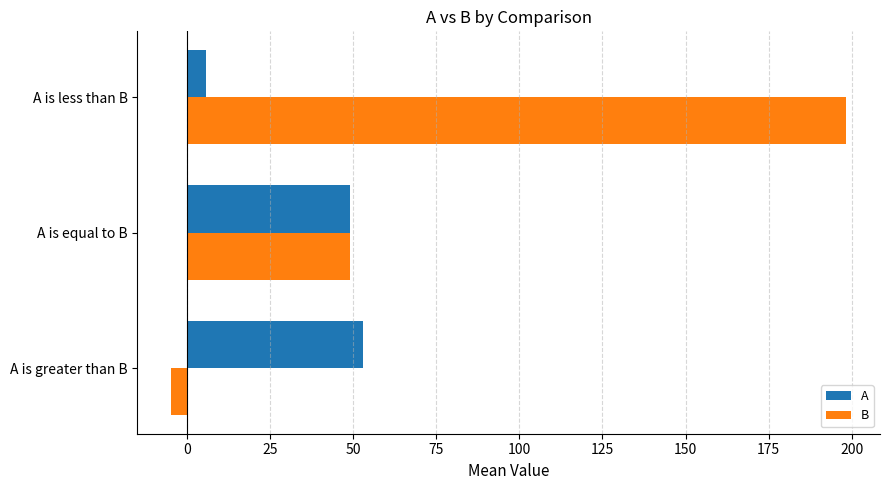

Which series has the largest range (max minus min)?

B